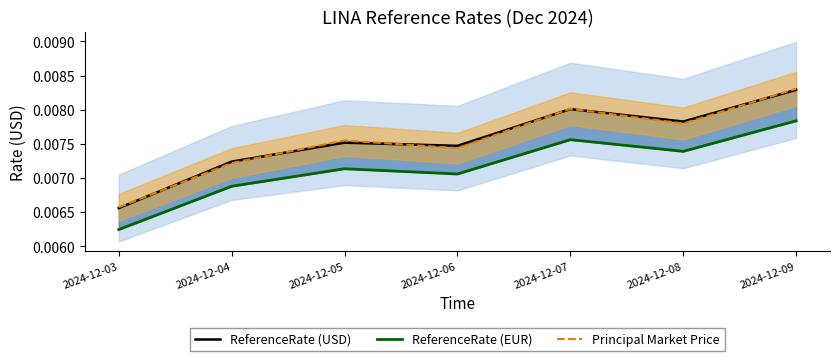

At which label is Principal Market Price closest to 0?

2024-12-03